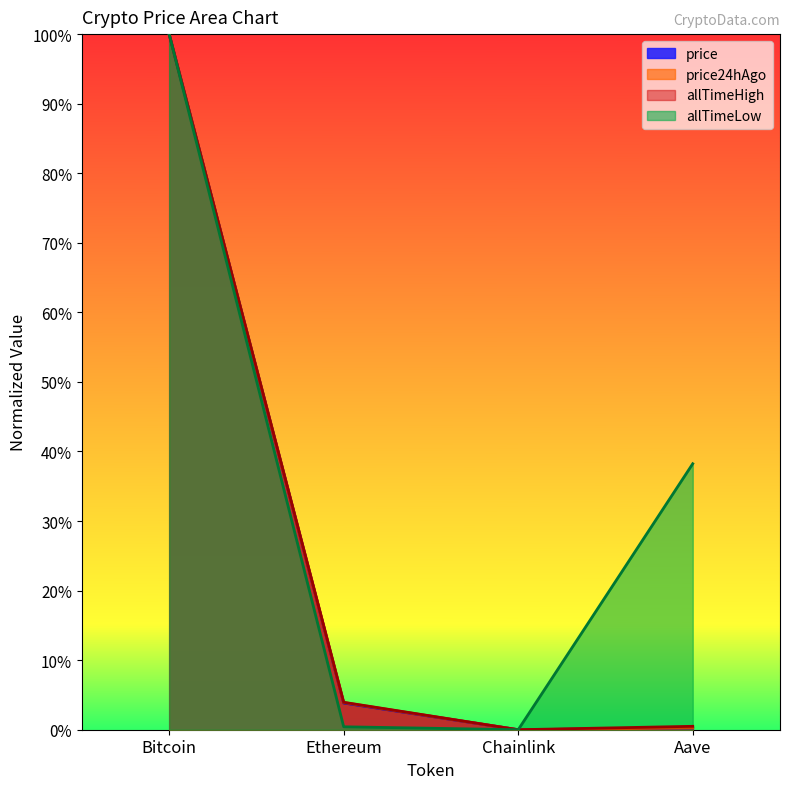

Is the value of allTimeLow at Bitcoin greater than the value of allTimeHigh at Aave?

Yes